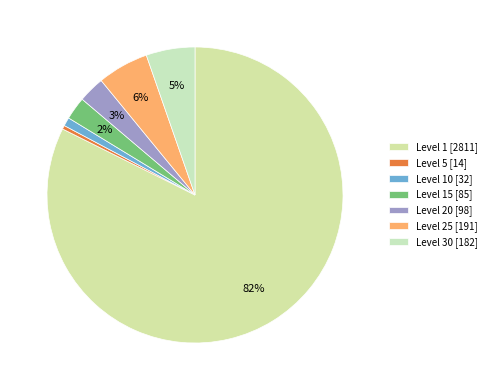

Which slice is the largest?

Level 1 [2811]